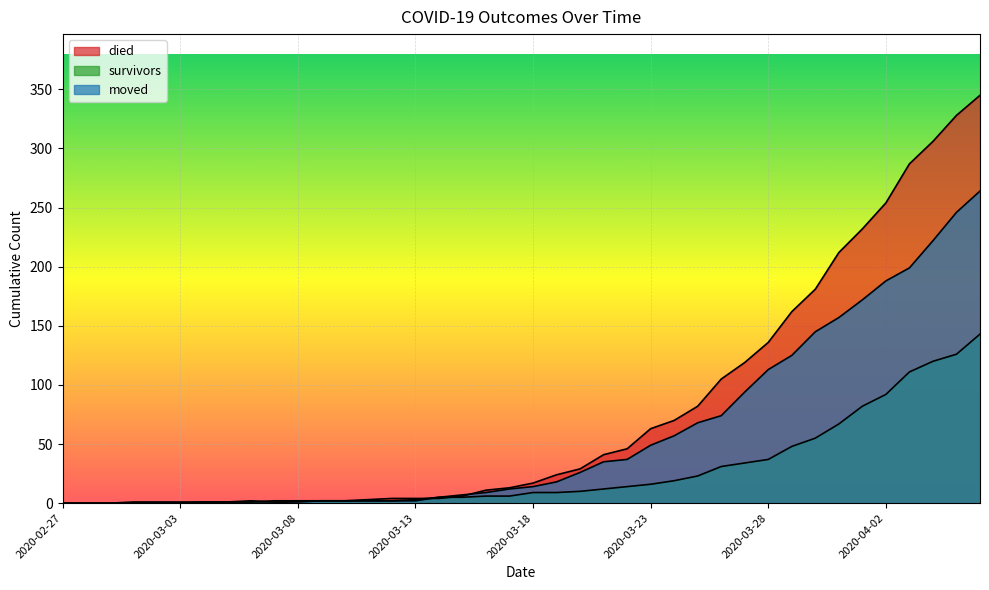

Rank the categories by survivors value from lowest to highest.

2020-02-27, 2020-02-28, 2020-02-29, 2020-03-01, 2020-03-02, 2020-03-03, 2020-03-04, 2020-03-05, 2020-03-06, 2020-03-07, 2020-03-08, 2020-03-09, 2020-03-10, 2020-03-11, 2020-03-12, 2020-03-13, 2020-03-14, 2020-03-15, 2020-03-16, 2020-03-17, 2020-03-18, 2020-03-19, 2020-03-20, 2020-03-21, 2020-03-22, 2020-03-23, 2020-03-24, 2020-03-25, 2020-03-26, 2020-03-27, 2020-03-28, 2020-03-29, 2020-03-30, 2020-03-31, 2020-04-01, 2020-04-02, 2020-04-03, 2020-04-04, 2020-04-05, 2020-04-06